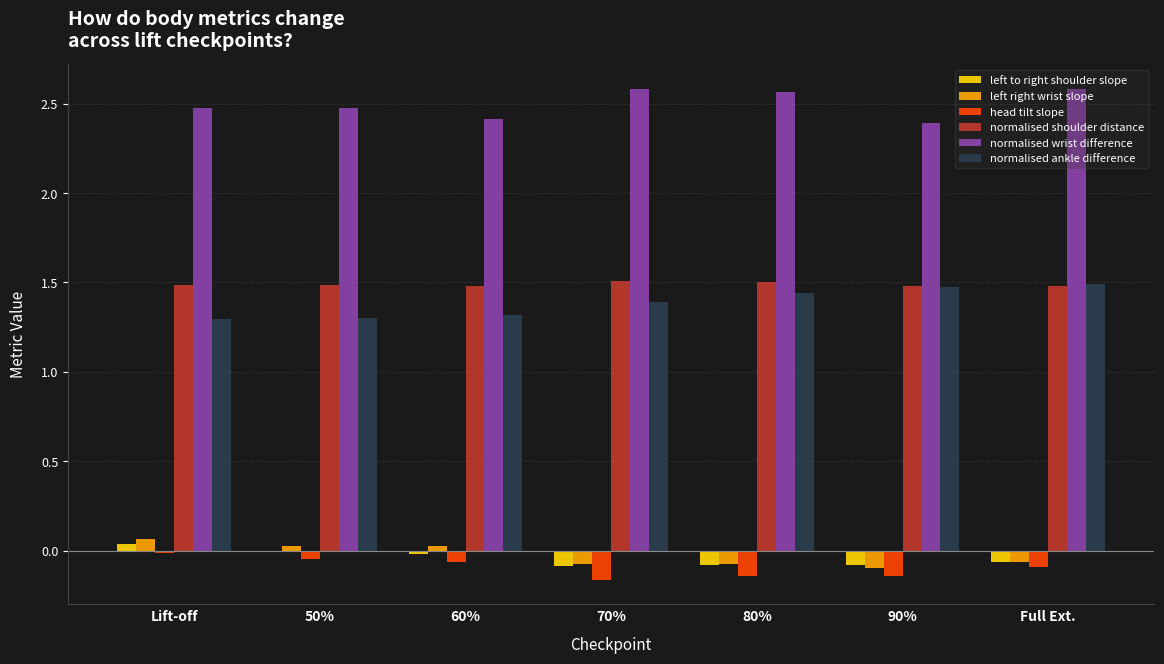

How many normalised wrist difference values are between 2 and 3?

7